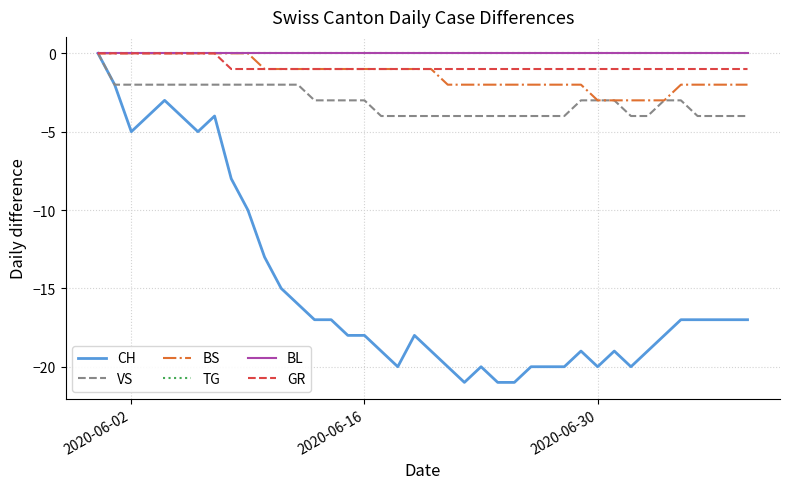

Does the chart have visible grid lines?

Yes